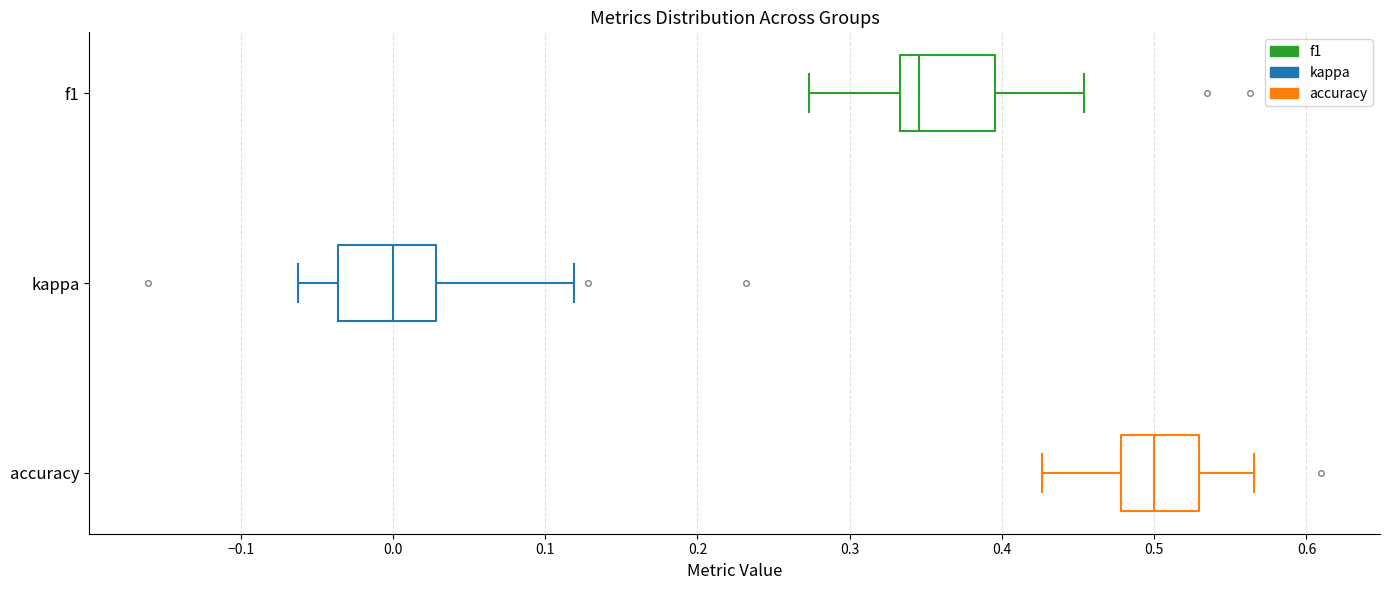

Where is the right edge of the box for kappa on the x-axis? The values are not printed on the chart, so give them approximately, as read against the axis.

0.03